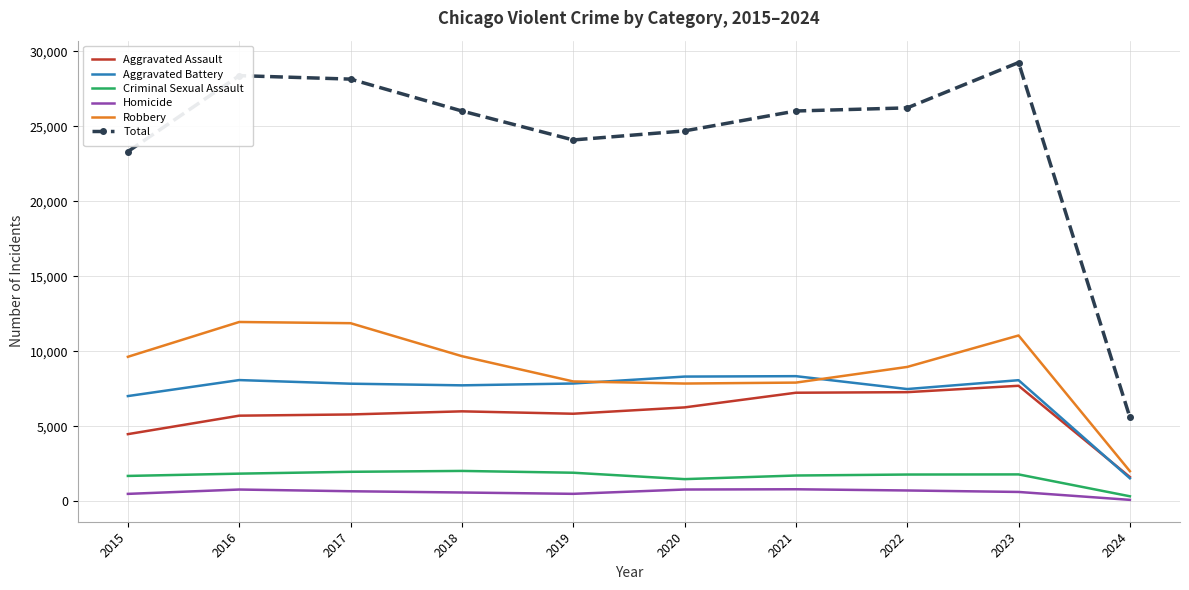

Which series has the largest range (max minus min)?

Total